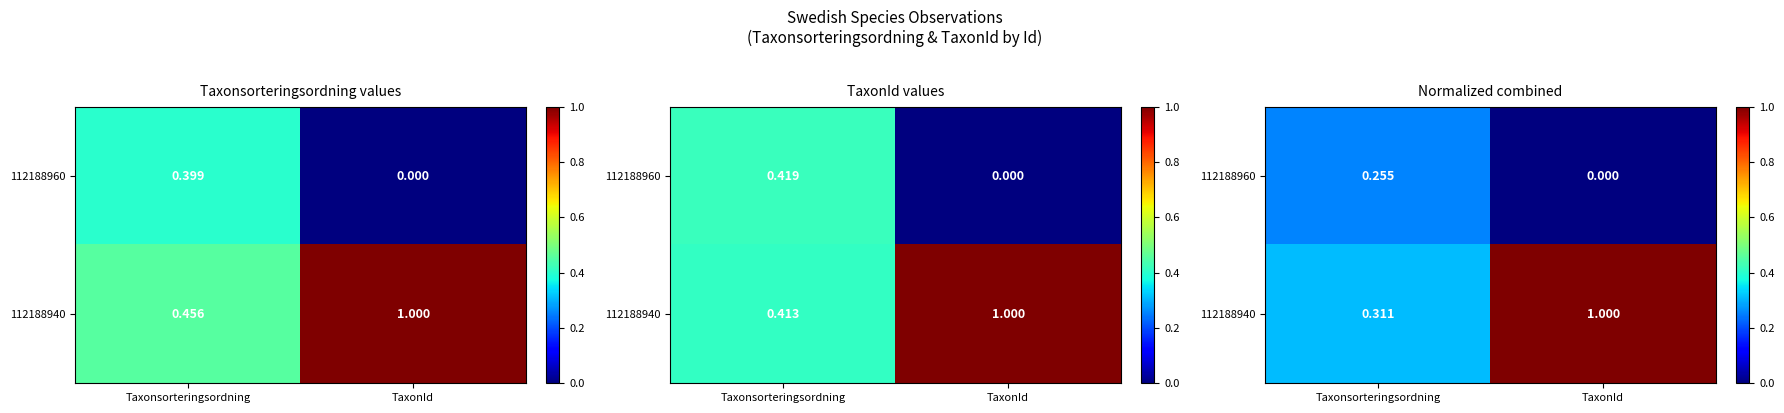

What value does the 112188960 series have at Taxonsorteringsordning?

0.3